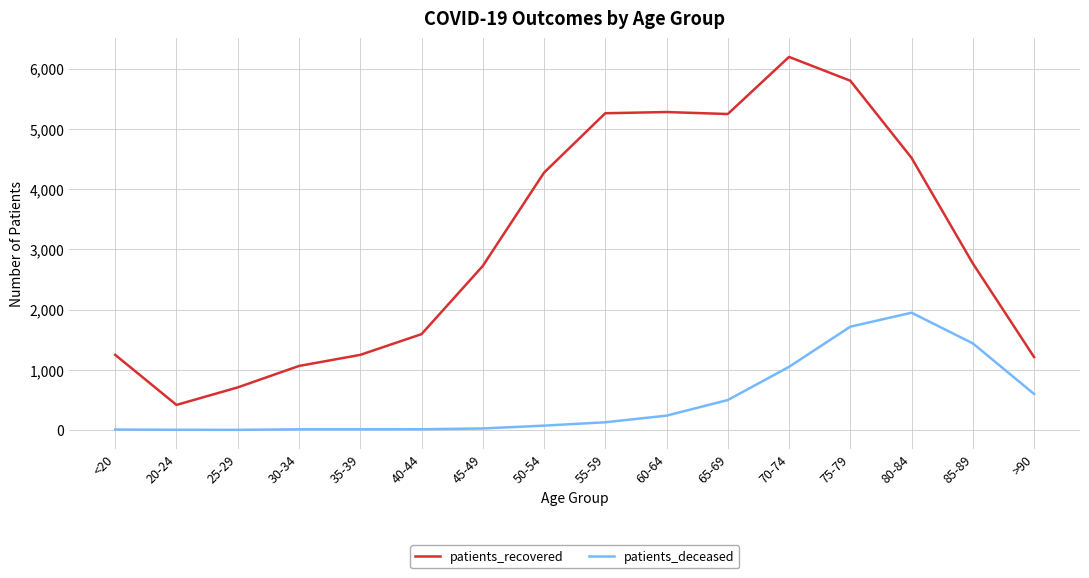

Which series has the largest total across all categories?

patients_recovered